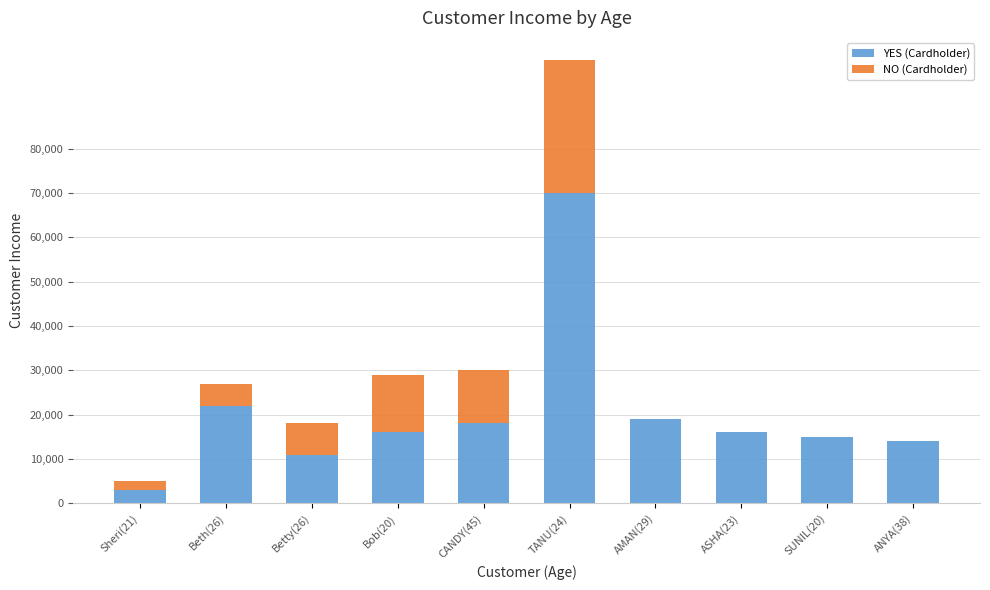

At which category is the sum across all series the highest?

TANU(24)